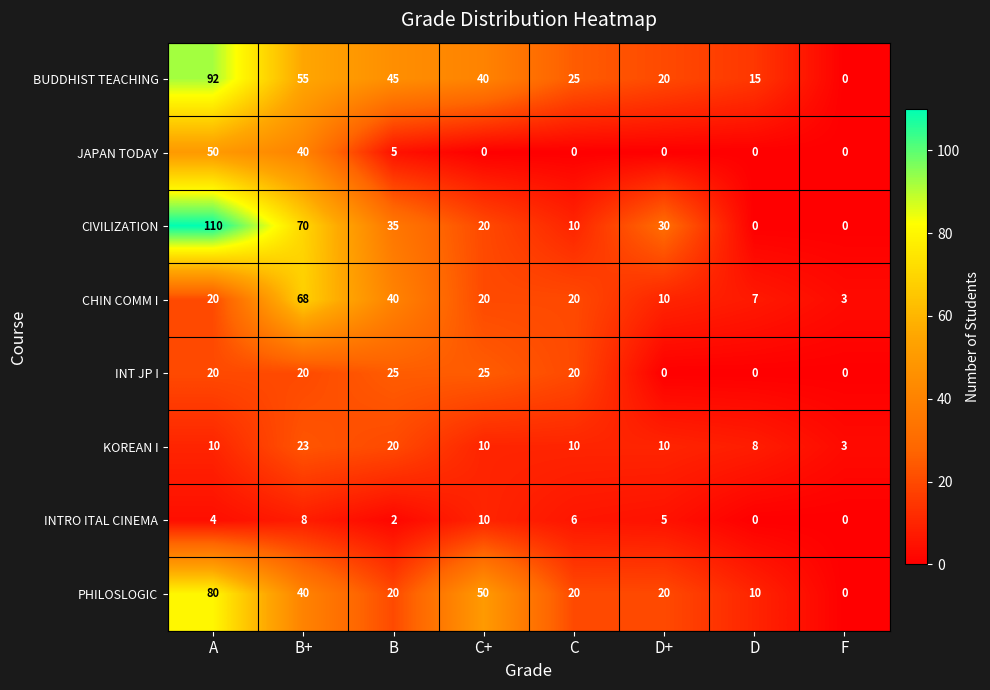

What is the difference between the maximum and minimum values in the CHIN COMM I series?

65